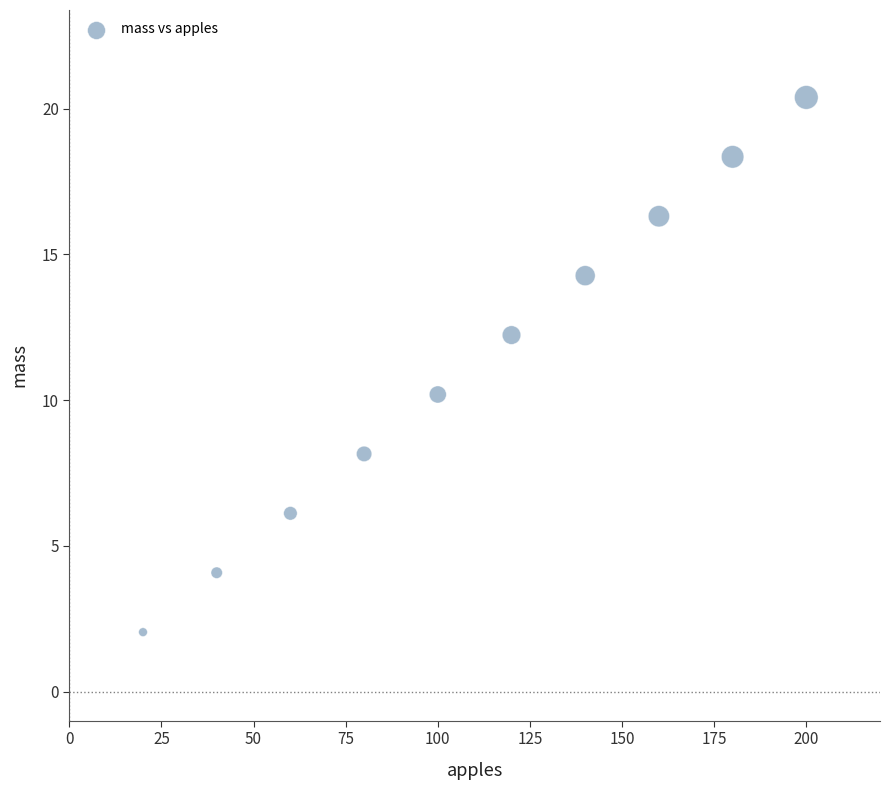

What is the average Y value?

11.2